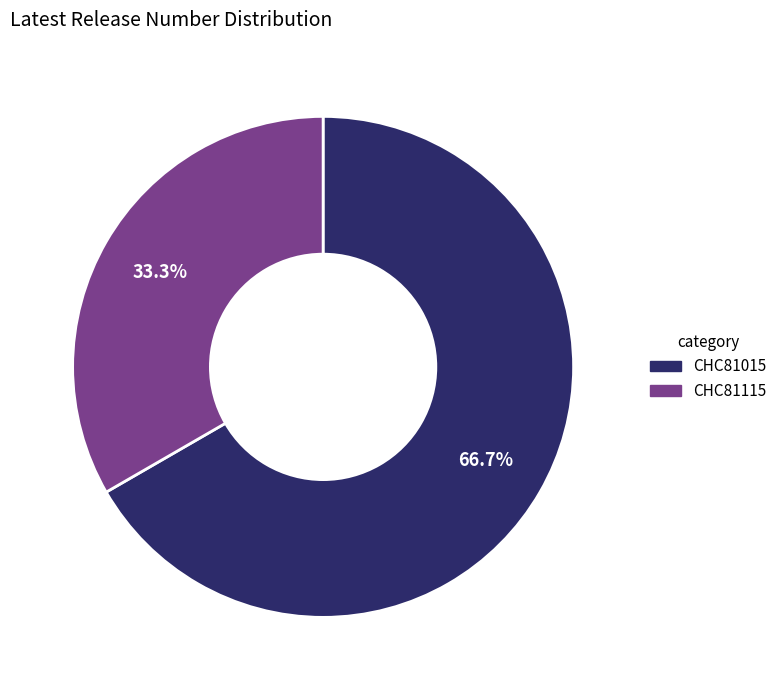

Which category accounts for the majority?

CHC81015